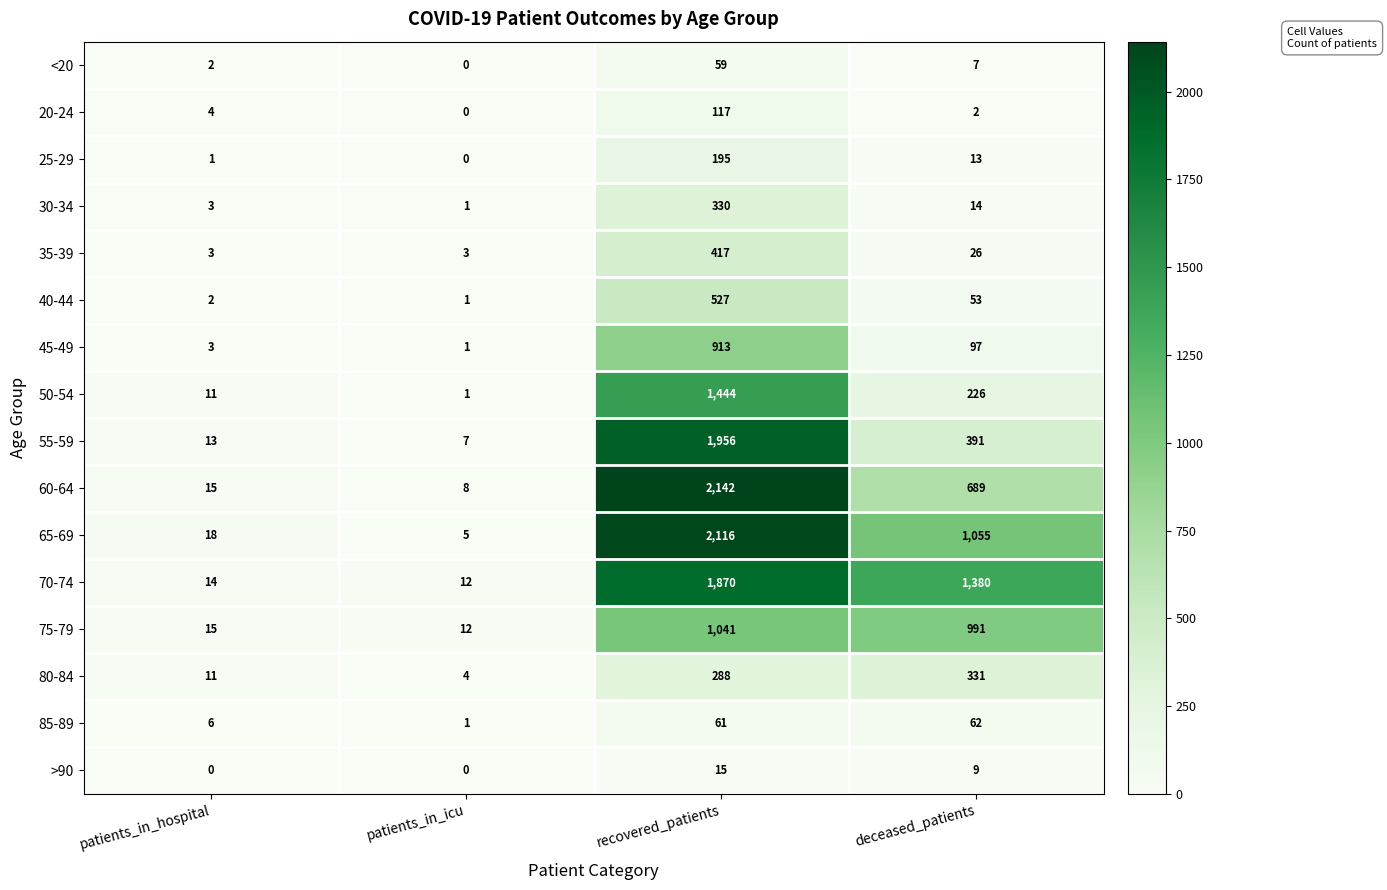

List the series in order of their peak value, highest first.

60-64, 65-69, 55-59, 70-74, 50-54, 75-79, 45-49, 40-44, 35-39, 80-84, 30-34, 25-29, 20-24, 85-89, <20, >90